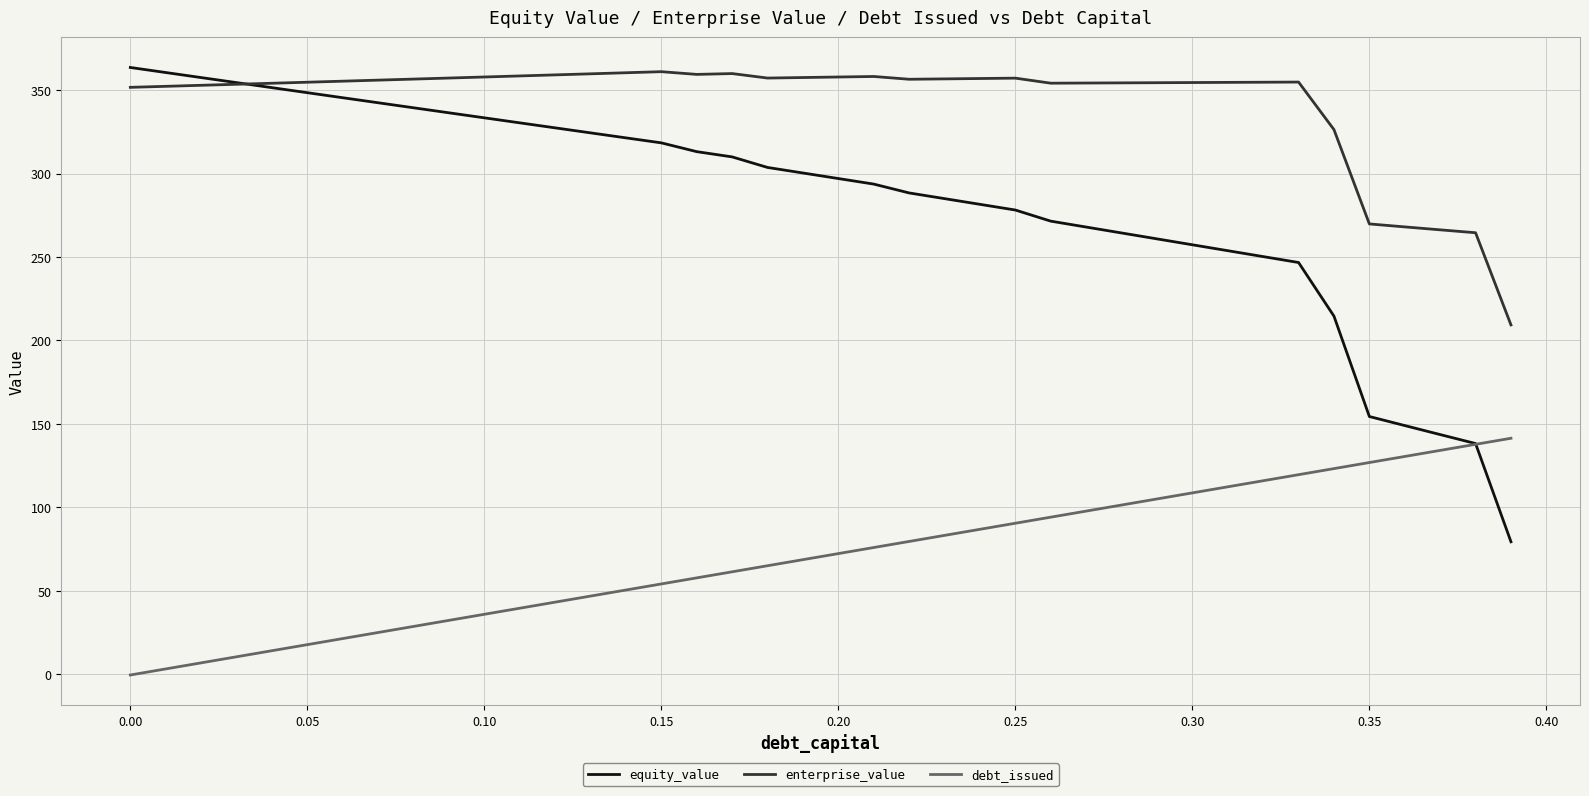

Which series has the largest total across all categories?

enterprise_value